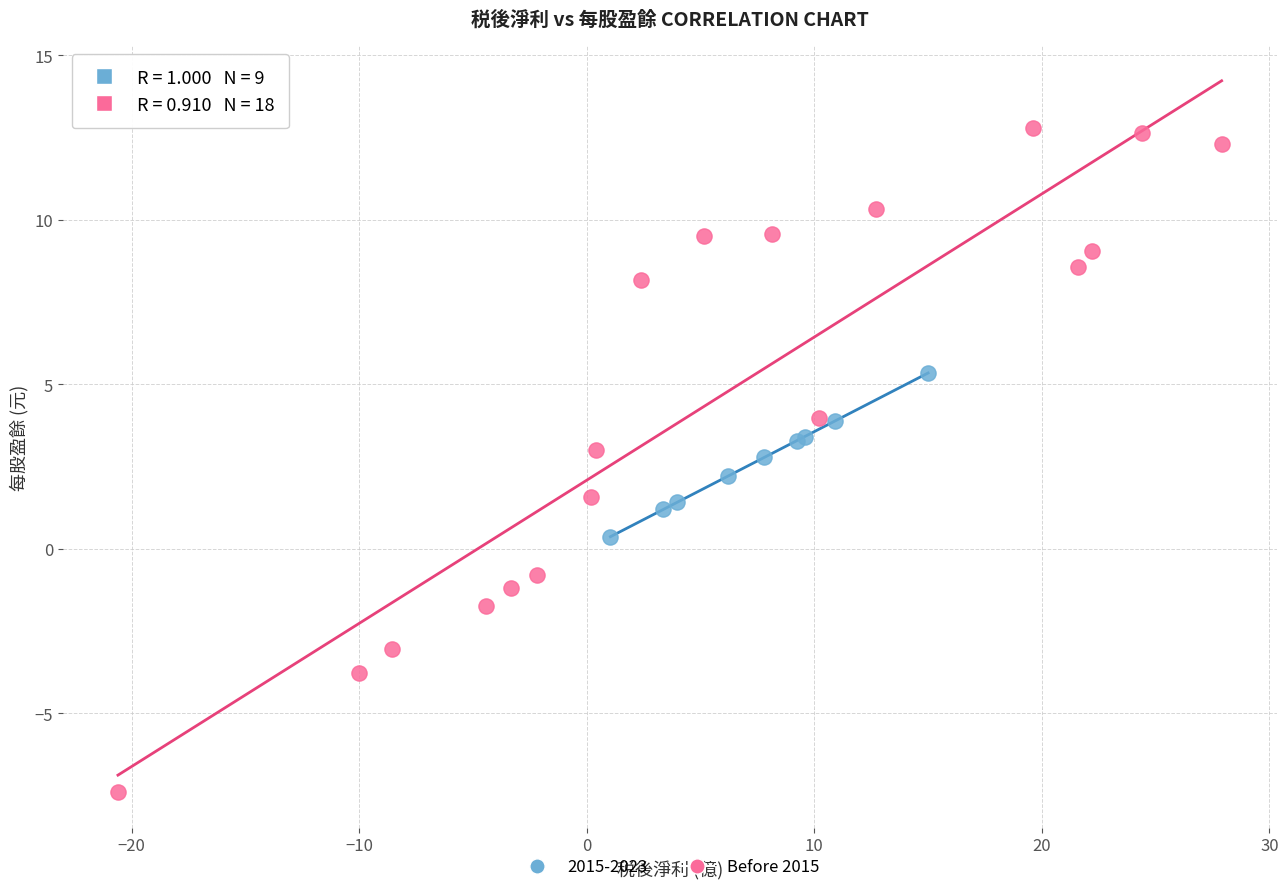

Which series contains the highest Y value?

Before 2015